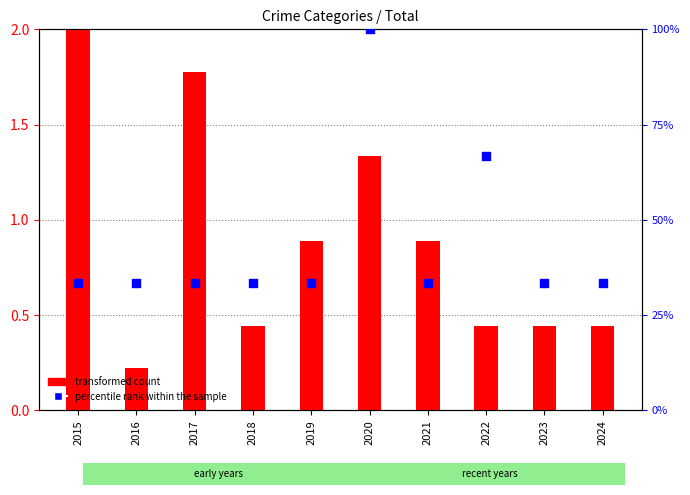

Which series has the largest total across all categories?

percentile rank within the sample